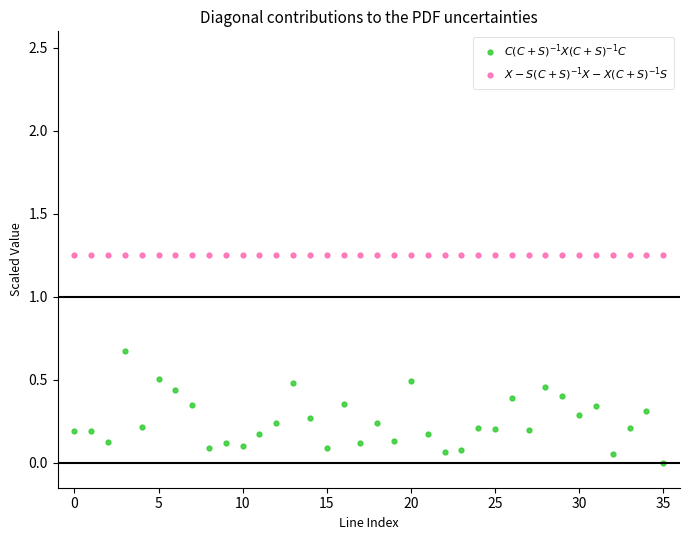

What are all the series names shown in the legend?

$C(C+S)^{-1}X(C+S)^{-1}C$, $X - S(C+S)^{-1}X - X(C+S)^{-1}S$